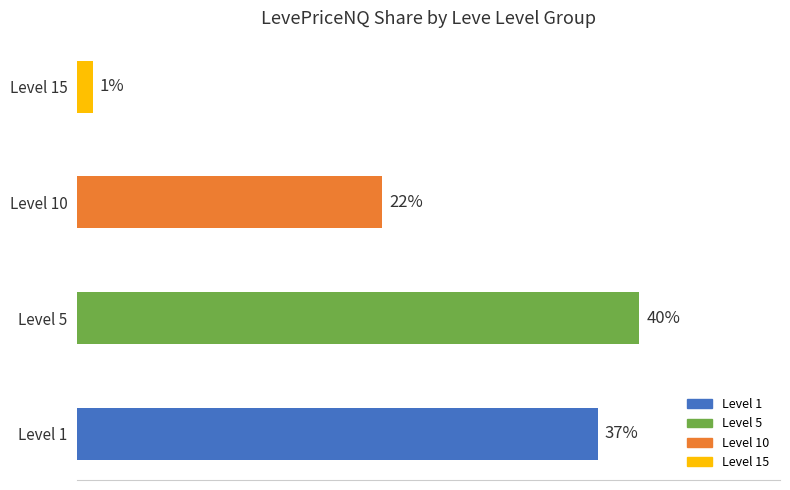

Which category has the highest value across all series?

Level 5